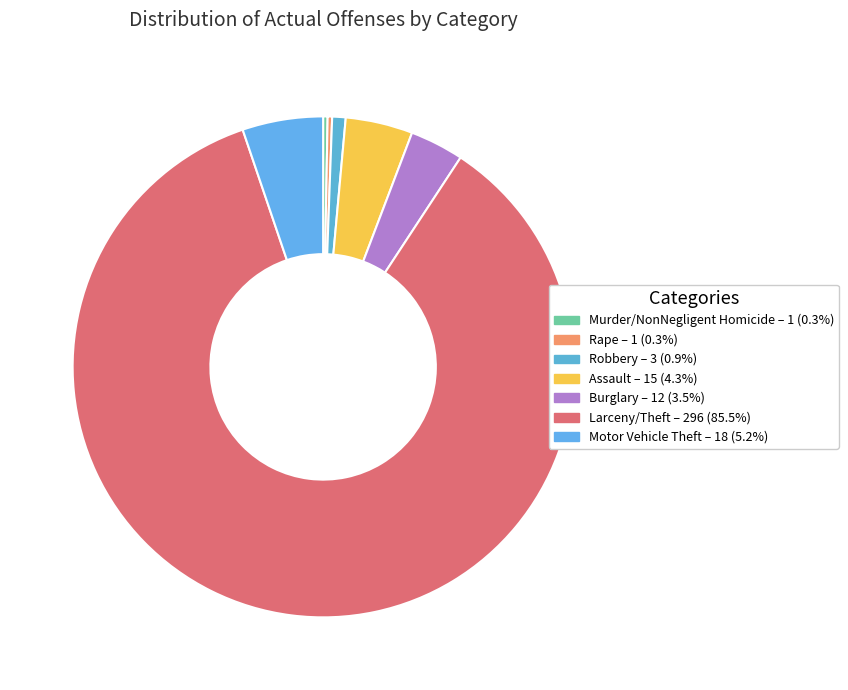

What is the ratio of the value at Burglary to the value at Assault?

0.8